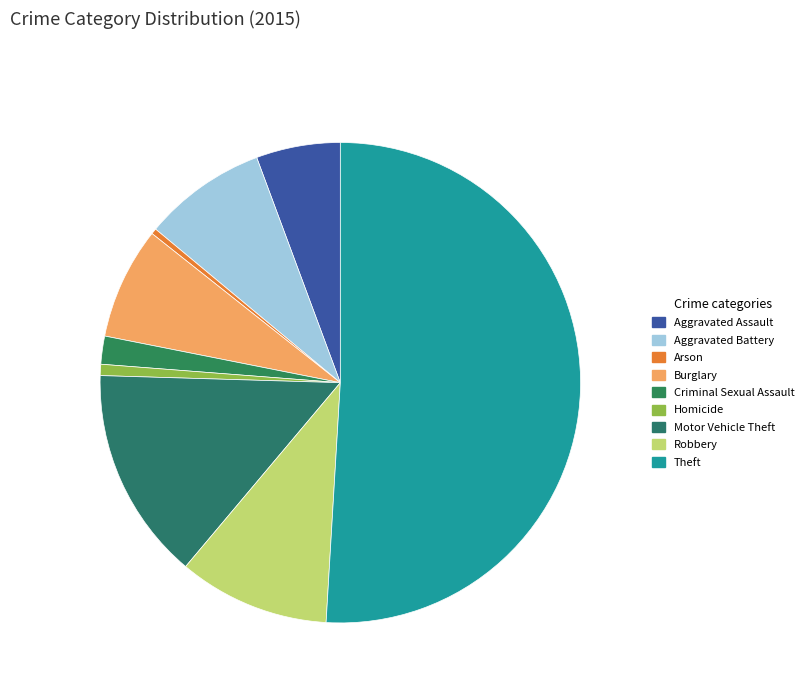

Which category has the biggest portion of the pie?

Theft